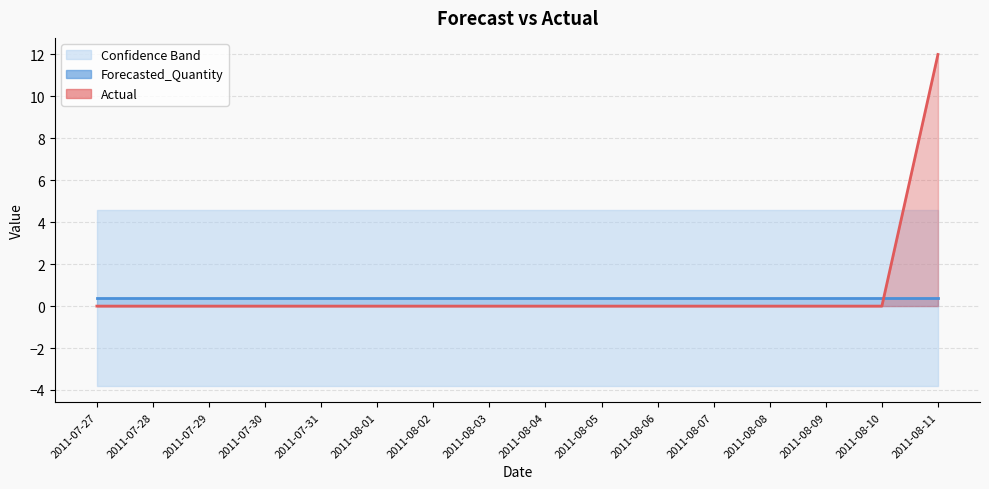

Rank the categories by Forecasted_Quantity value from highest to lowest.

2011-07-27, 2011-07-28, 2011-07-29, 2011-07-30, 2011-07-31, 2011-08-01, 2011-08-02, 2011-08-03, 2011-08-04, 2011-08-05, 2011-08-06, 2011-08-07, 2011-08-08, 2011-08-09, 2011-08-10, 2011-08-11